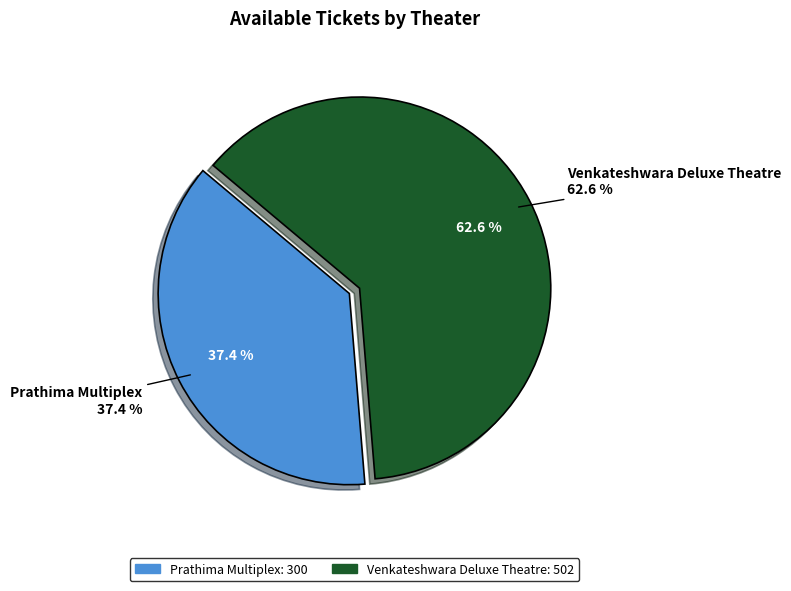

How many slices are in this pie chart?

2